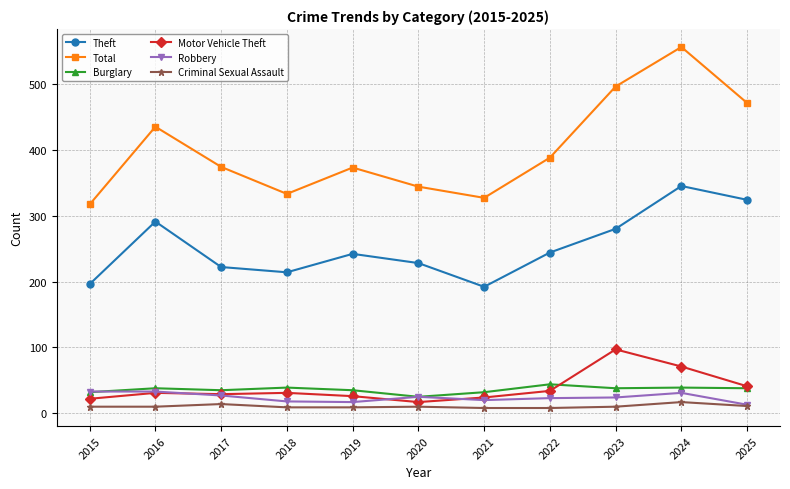

What is the minimum value for Total?

317